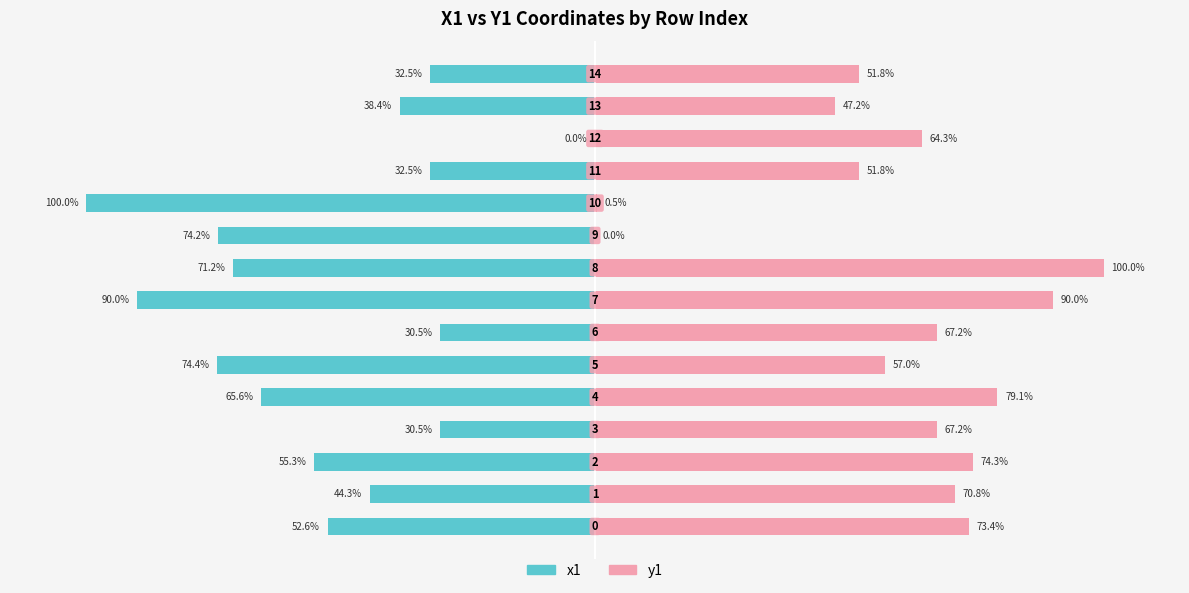

What is the value of the x1 bar at the 12th from the left?

-32.5